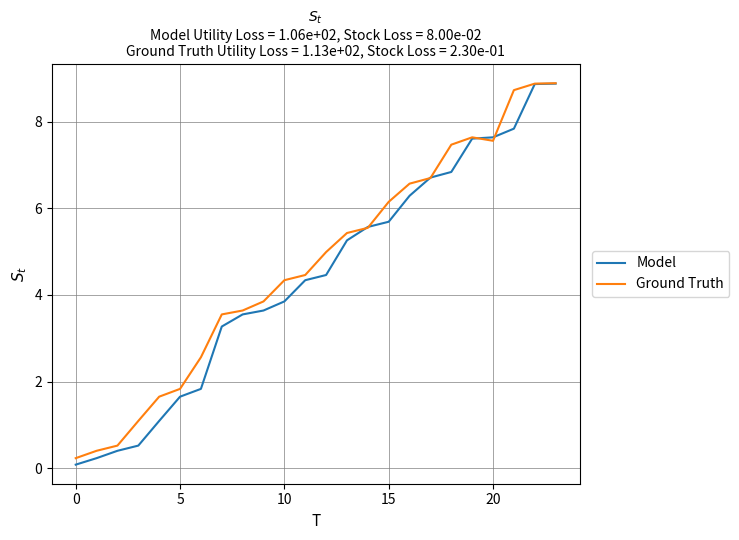

Which series has the largest total across all categories?

Ground Truth